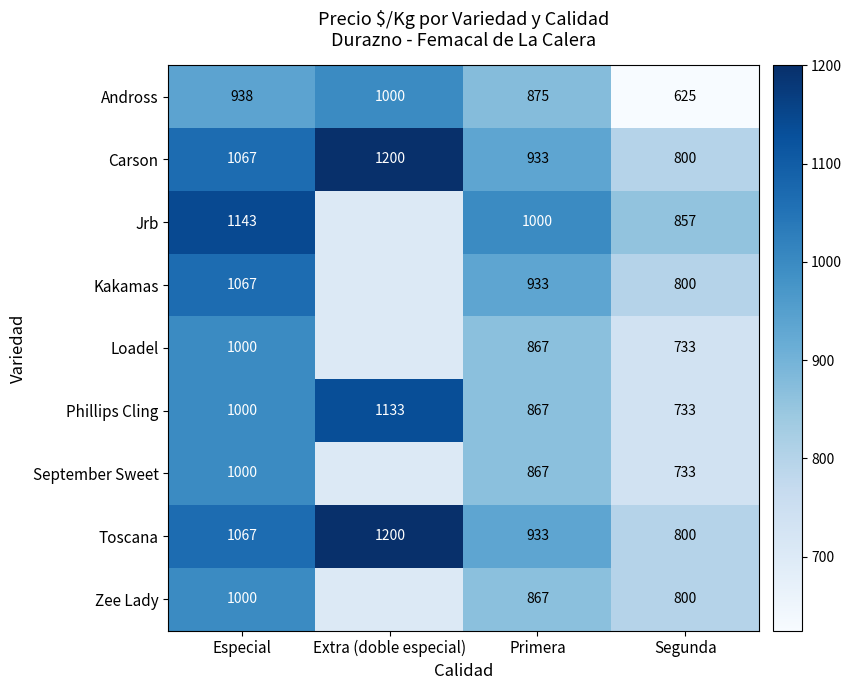

Which category has the lowest value in the Kakamas series?

Segunda